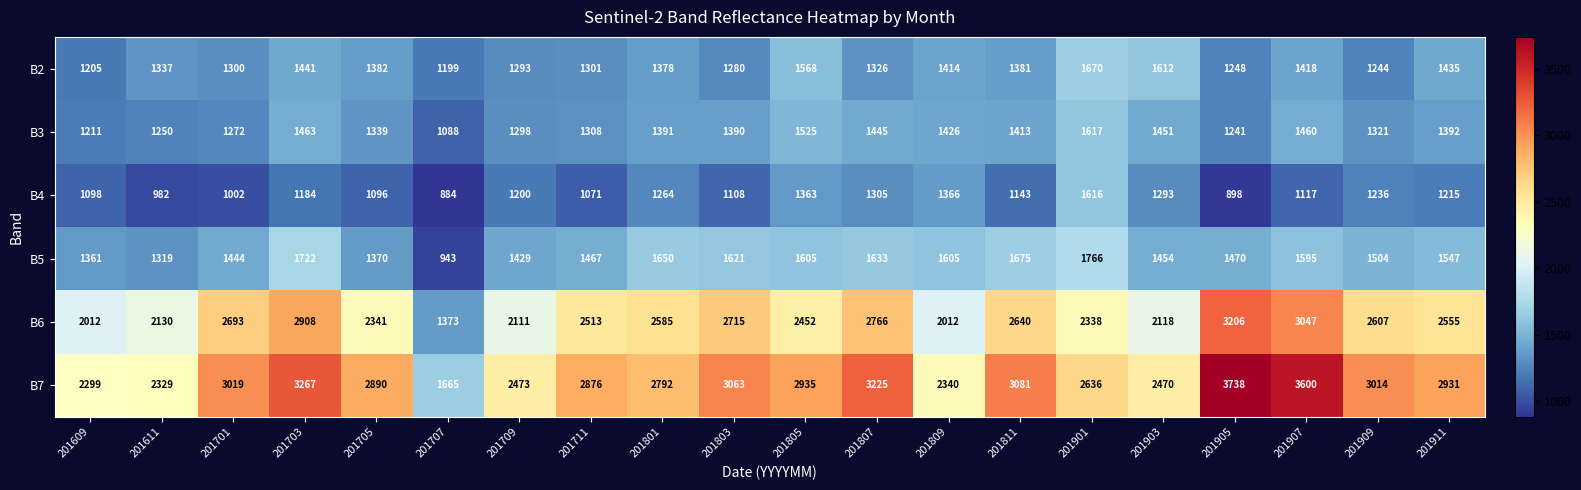

Which series has the largest total across all categories?

B7